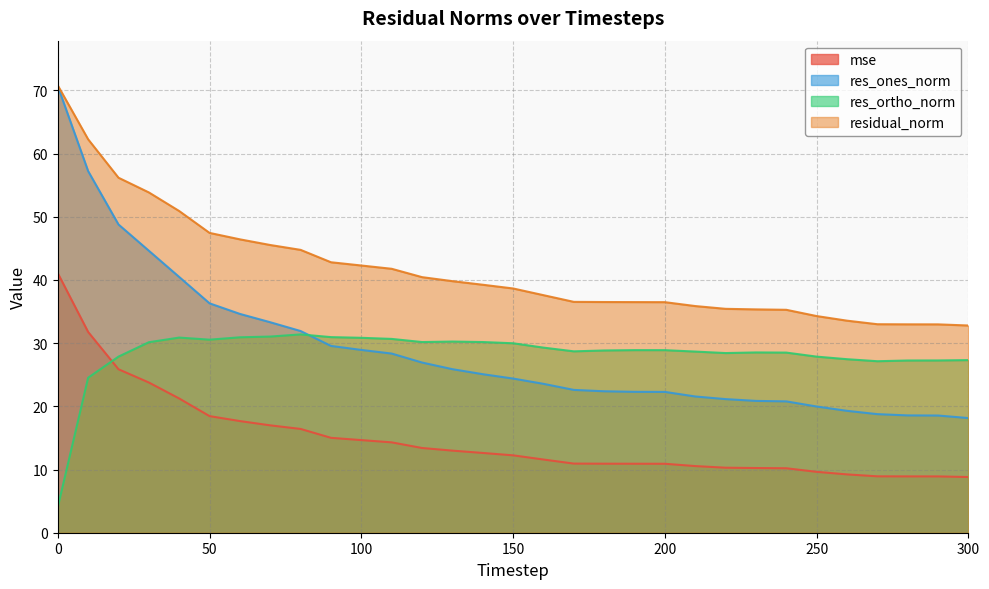

What are all the series names shown in the legend?

mse, res_ones_norm, res_ortho_norm, residual_norm